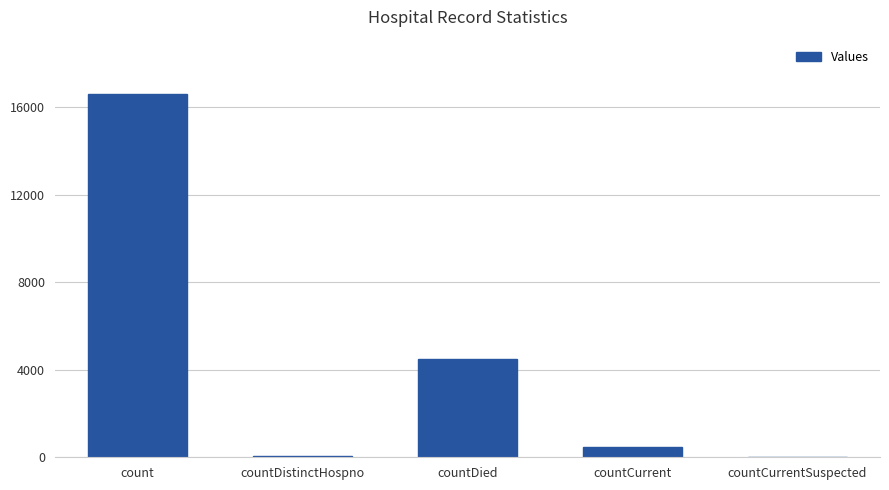

At which category does the chart reach its peak across all series?

count